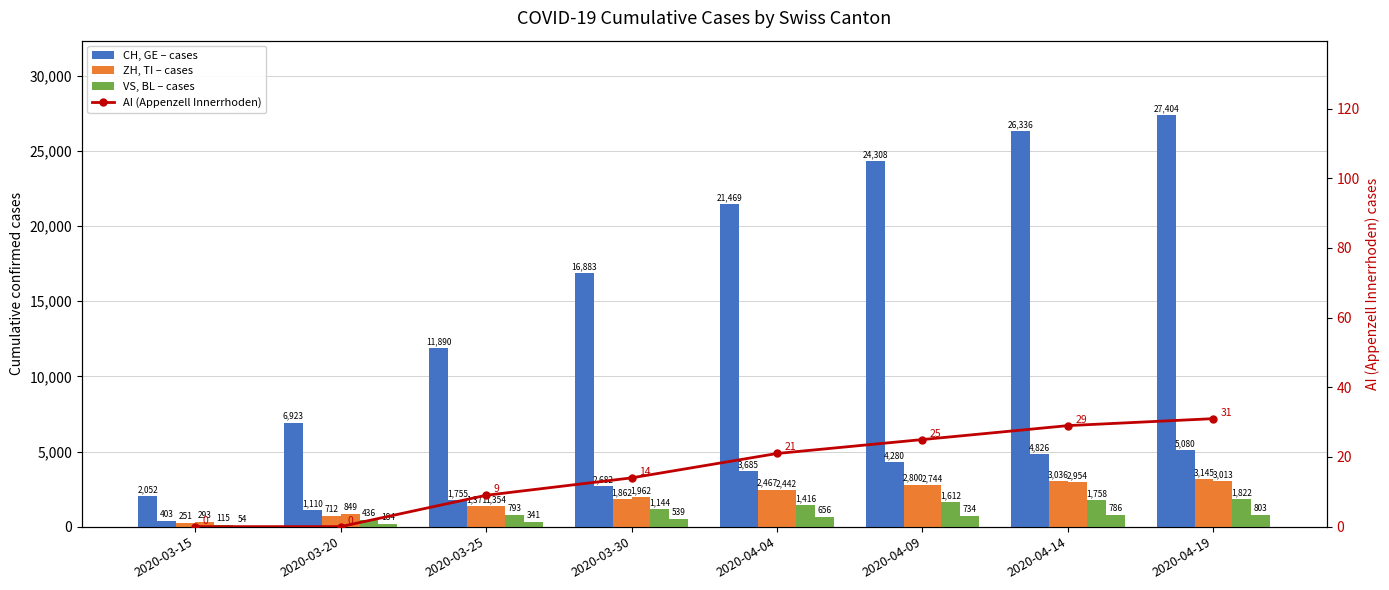

Reading left to right, extract all data points from this chart.

CH: 2052	6923	11890	16883	21469	24308	26336	27404
GE: 403	1110	1755	2682	3685	4280	4826	5080
ZH: 251	712	1371	1862	2467	2800	3036	3145
TI: 293	849	1354	1962	2442	2744	2954	3013
VS: 115	436	793	1144	1416	1612	1758	1822
BL: 54	184	341	539	656	734	786	803